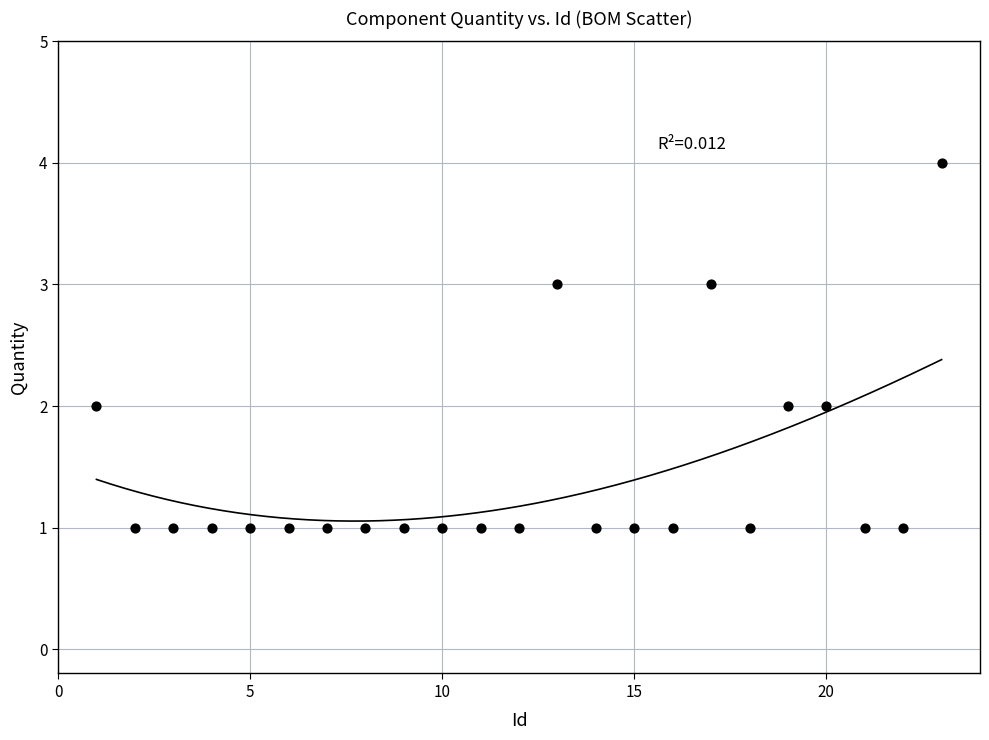

What is the range of X values (max minus min)?

22